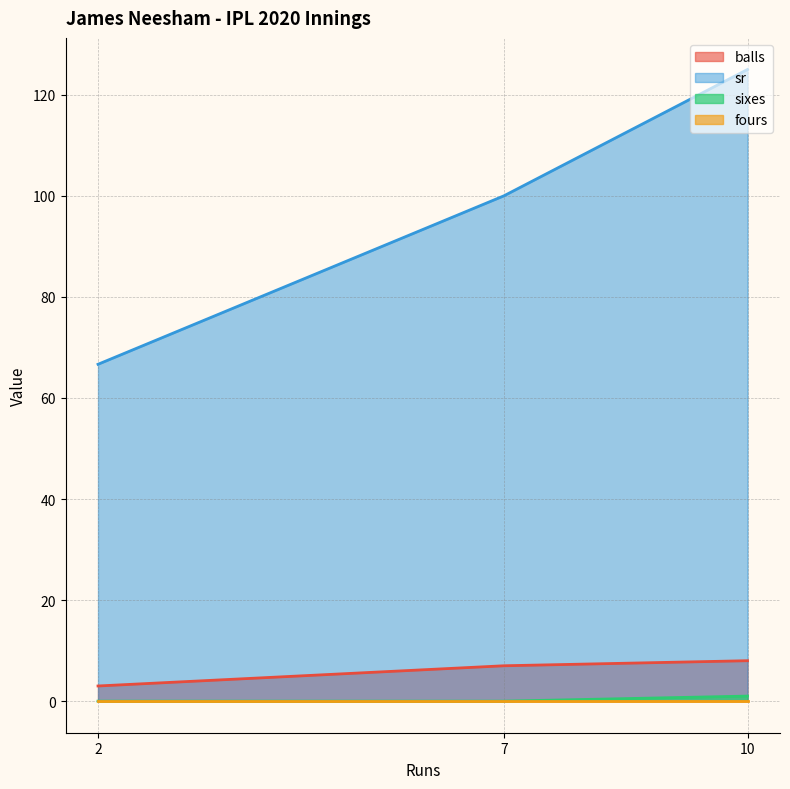

What is the sum of all sr values?

291.7